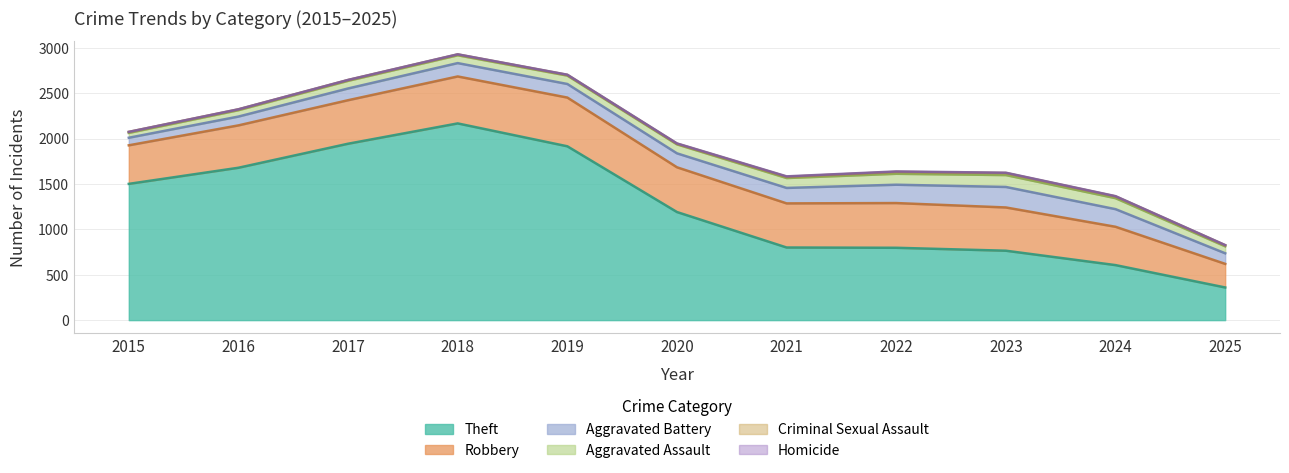

What is the value of the Aggravated Assault point at the 7th from the left?

110